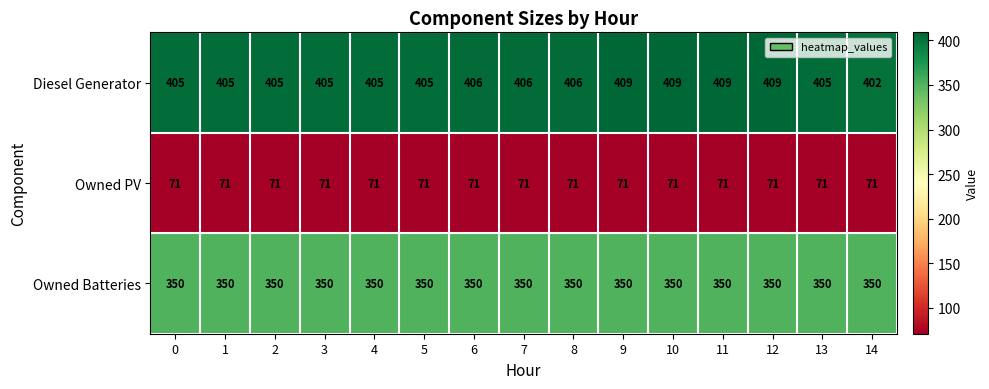

What is the spread (max minus min) of values at 6?

335